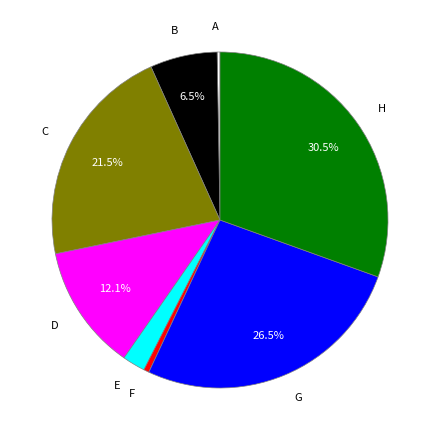

Does B account for over 50% of the chart?

No